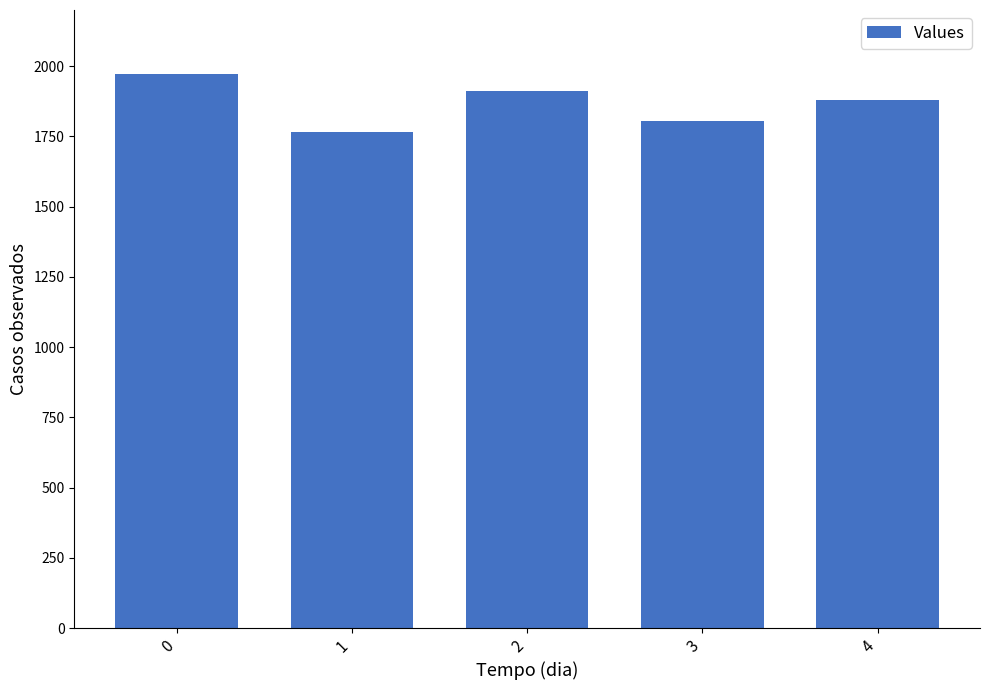

Rank the categories by value from highest to lowest.

0, 2, 4, 3, 1